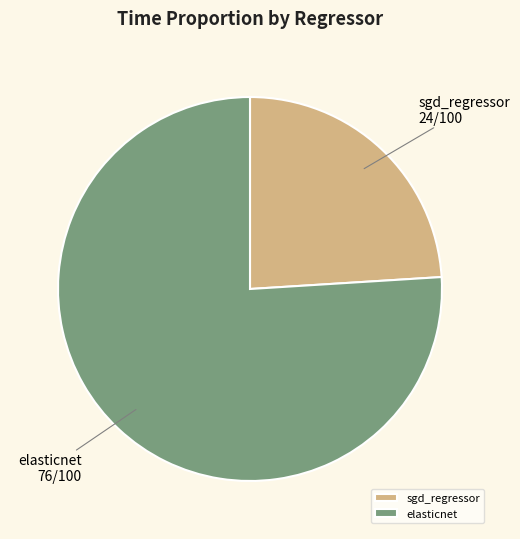

Is the sum of sgd_regressor and elasticnet greater than half?

Yes